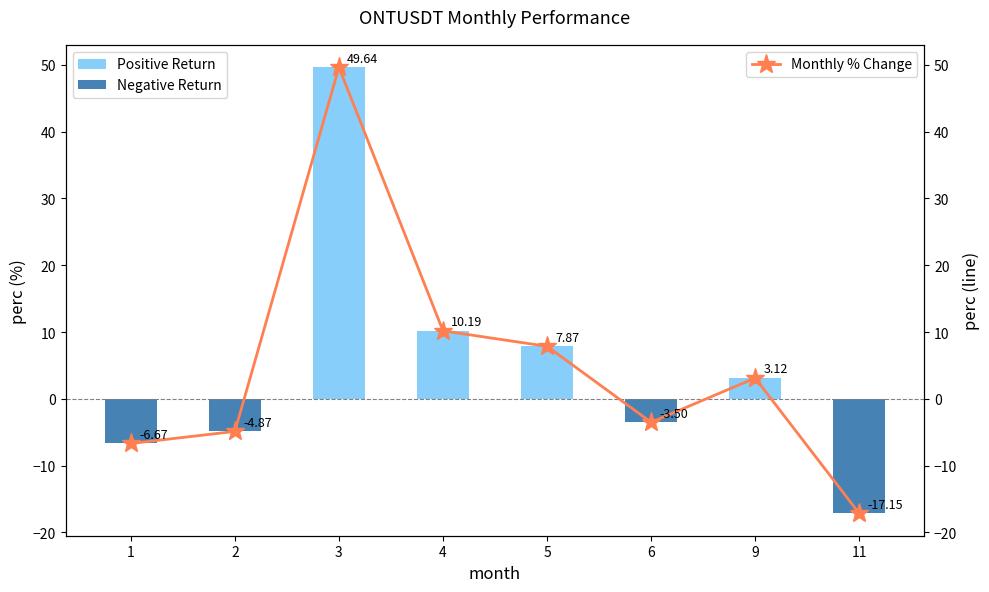

At which label is Monthly % Change closest to 16?

4